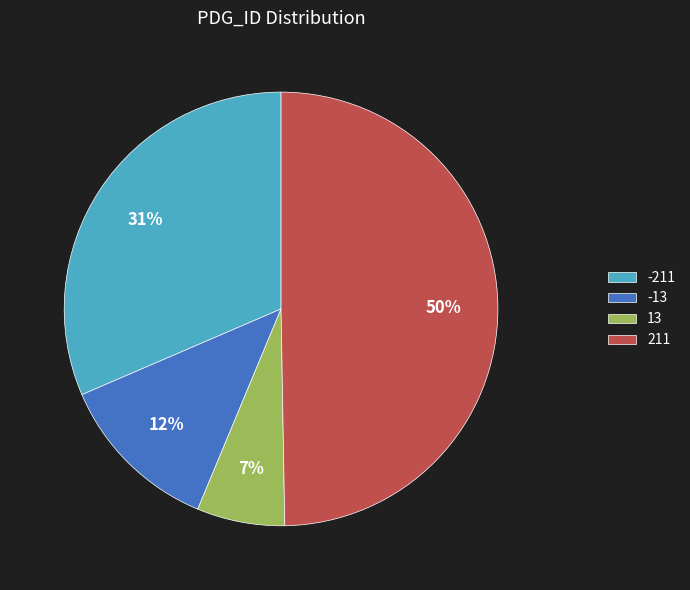

How many slices are in this pie chart?

4